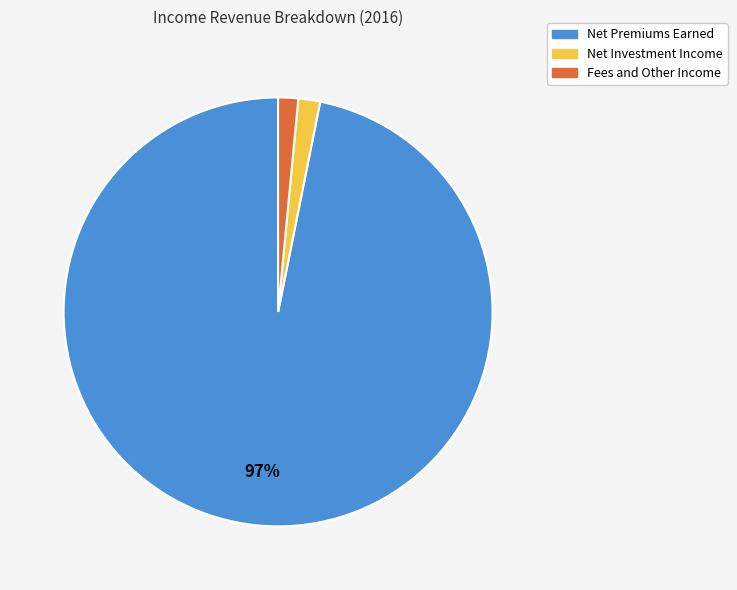

Which slice is the largest?

Net Premiums Earned